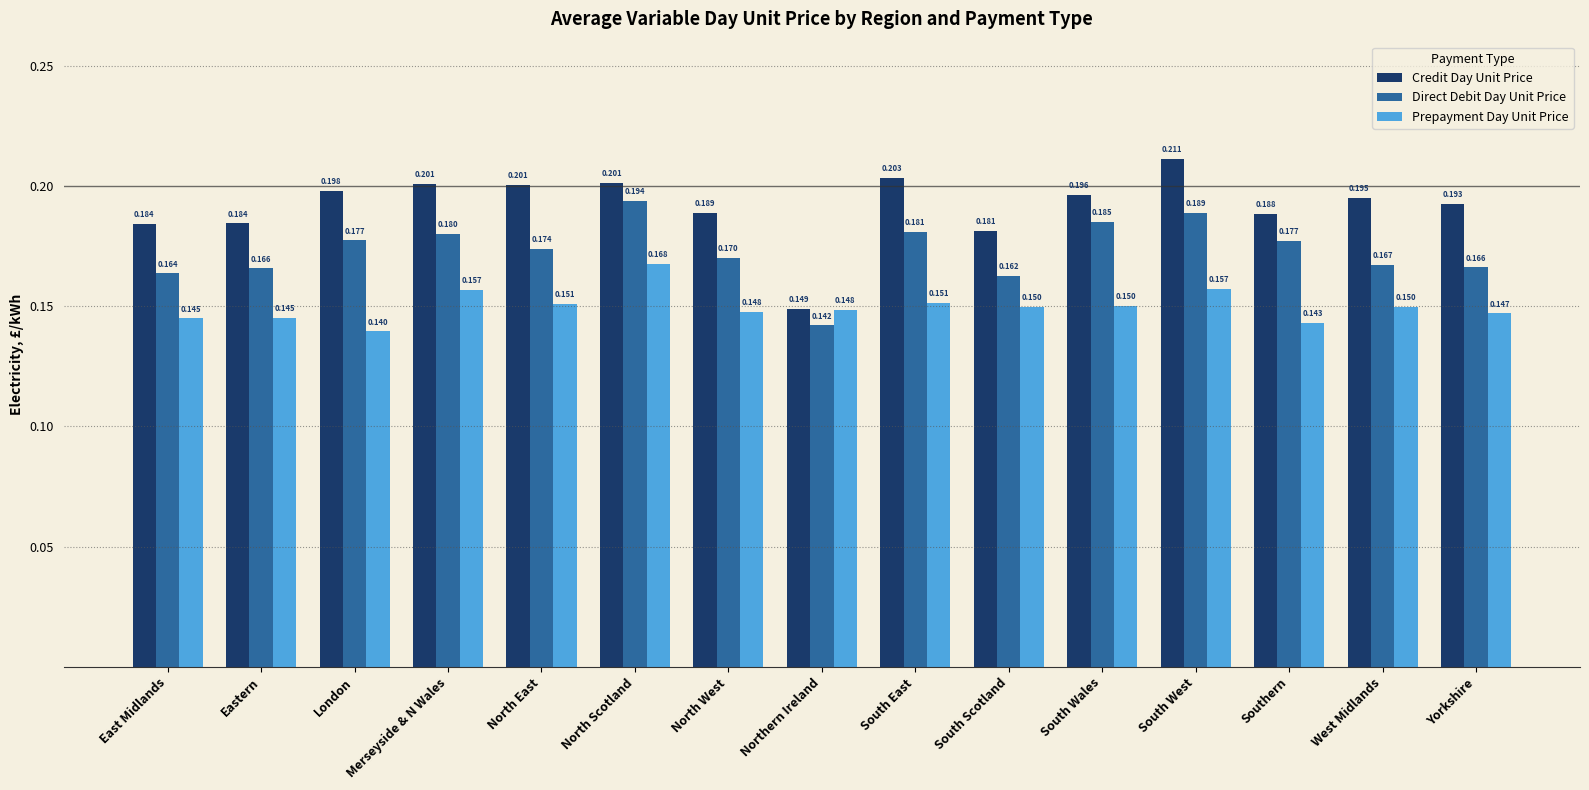

Where is Prepayment Day Unit Price nearest to the value 0?

London